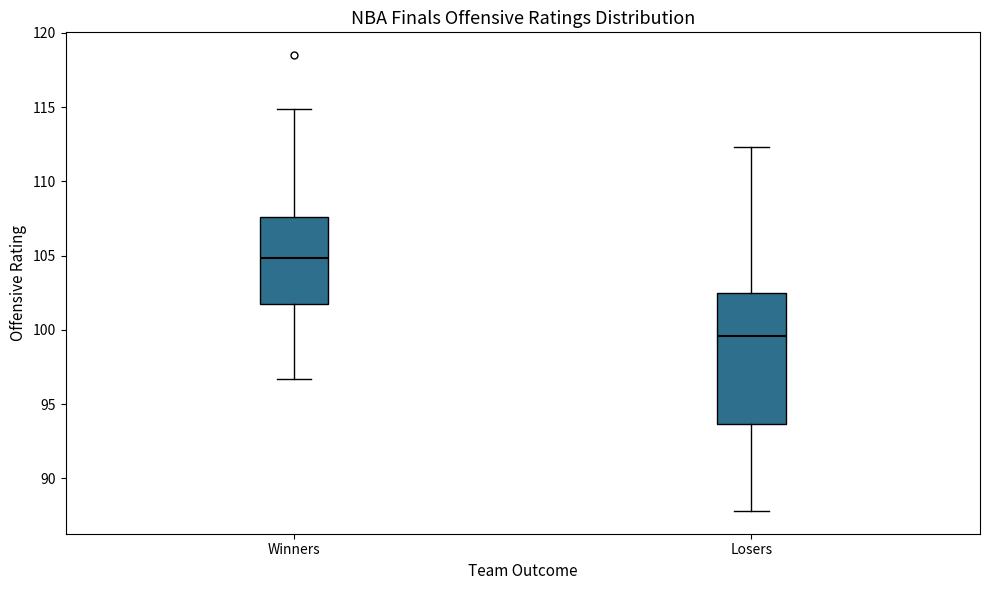

Reading left to right, read every box against the y-axis: the position of its median line, the range the box covers, and the ends of its whiskers. The values are not printed on the chart, so give them approximately, as read against the axis.

Winners: median 105.0, box 101.5 to 107.5, whiskers 96.5 to 115.0
Losers: median 99.5, box 93.5 to 102.5, whiskers 88.0 to 112.5